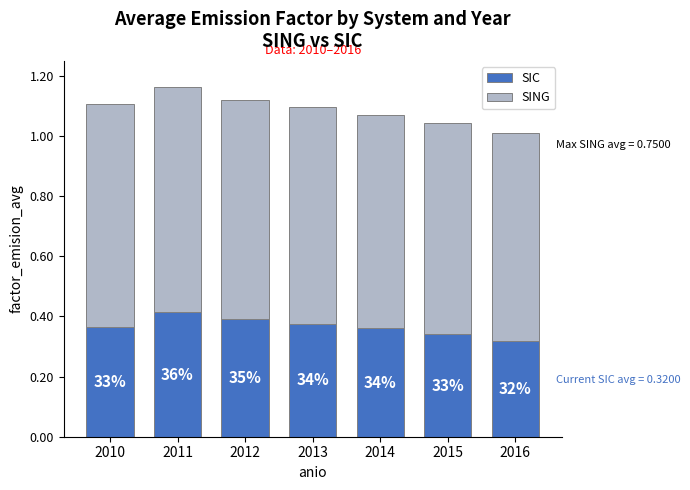

Which series has the largest total across all categories?

SING